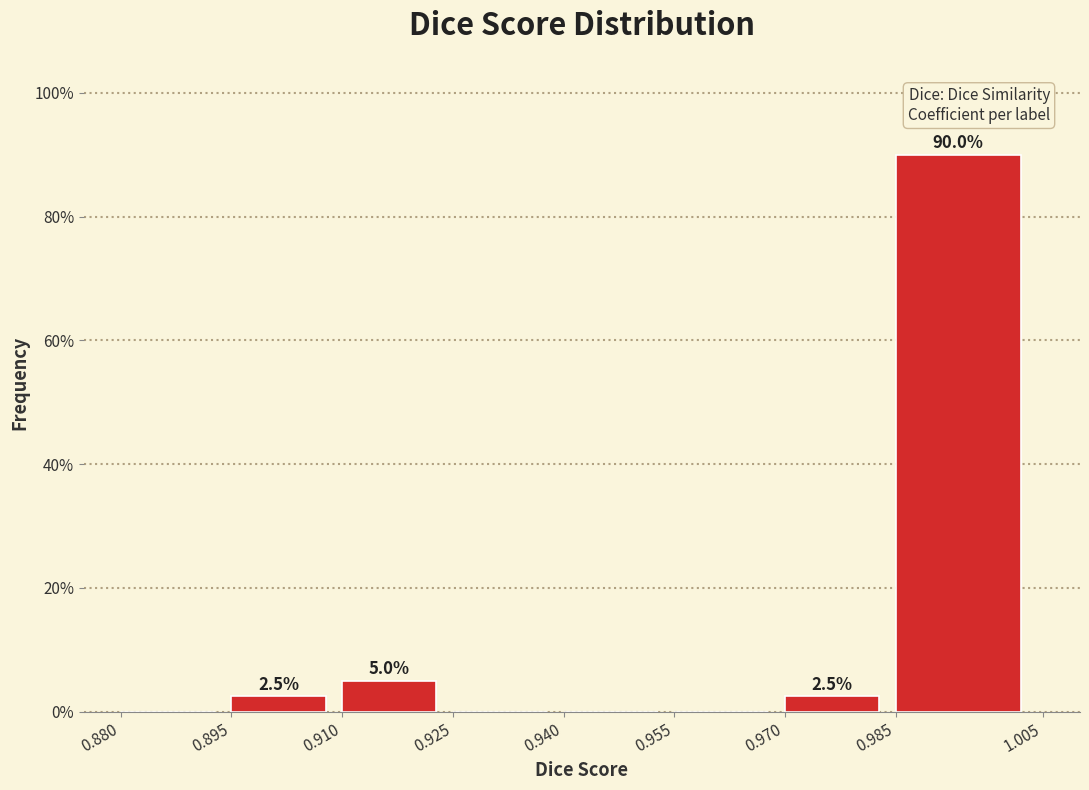

Which range on the x-axis has the tallest bar?

0.985 to 1.005